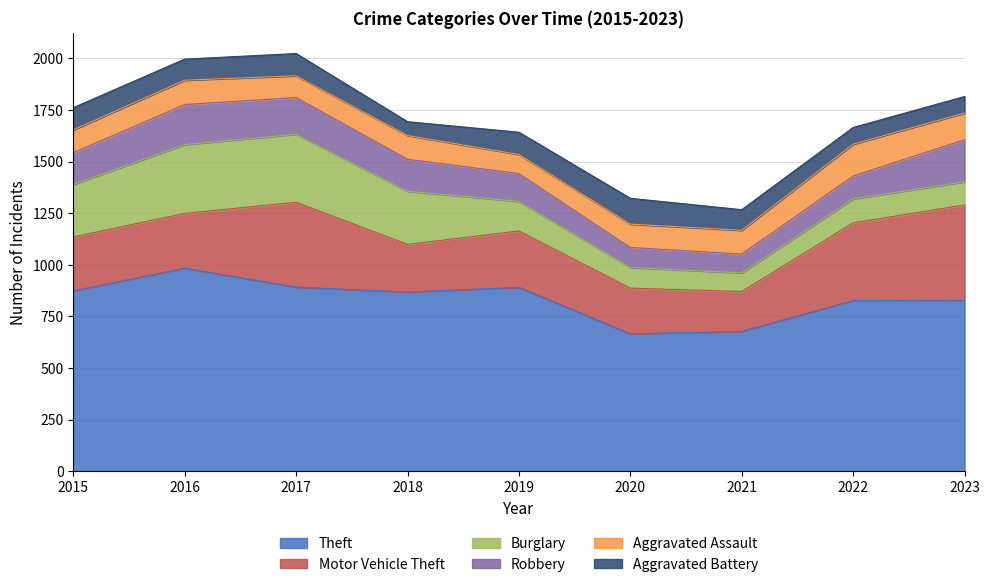

Reading left to right, transcribe all the data shown in this chart.

Theft: 874	984	892	868	891	666	678	827	829
Motor Vehicle Theft: 261	265	411	231	273	221	193	376	461
Burglary: 254	333	329	257	143	100	90	116	112
Robbery: 154	194	178	155	135	97	91	111	204
Aggravated Assault: 110	118	105	115	92	113	115	154	129
Aggravated Battery: 108	102	108	67	108	125	100	81	80